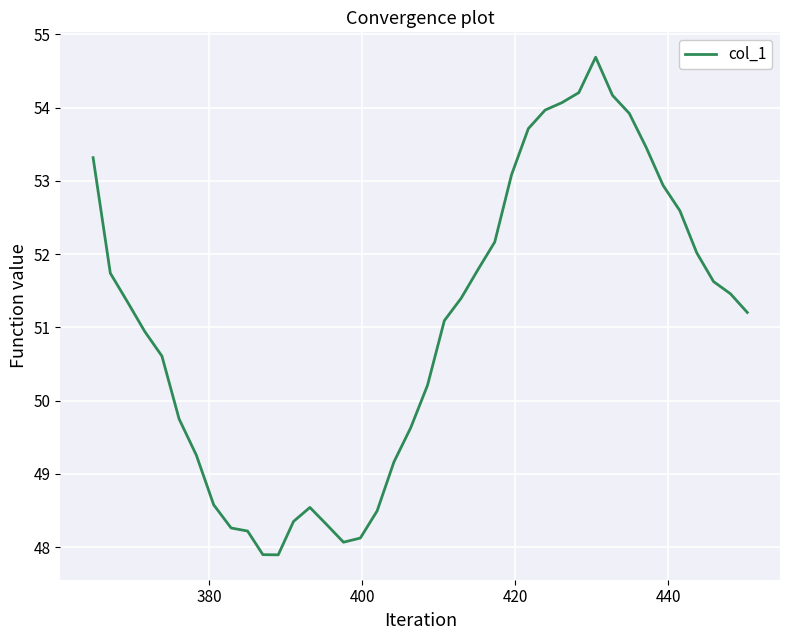

What is the difference between the maximum and minimum values?

6.8